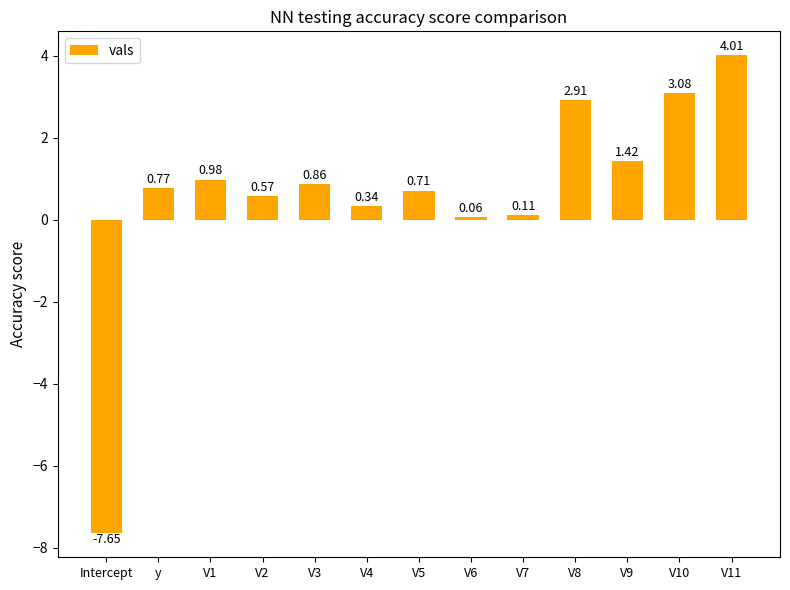

What is the label of the 12th bar from the right?

y